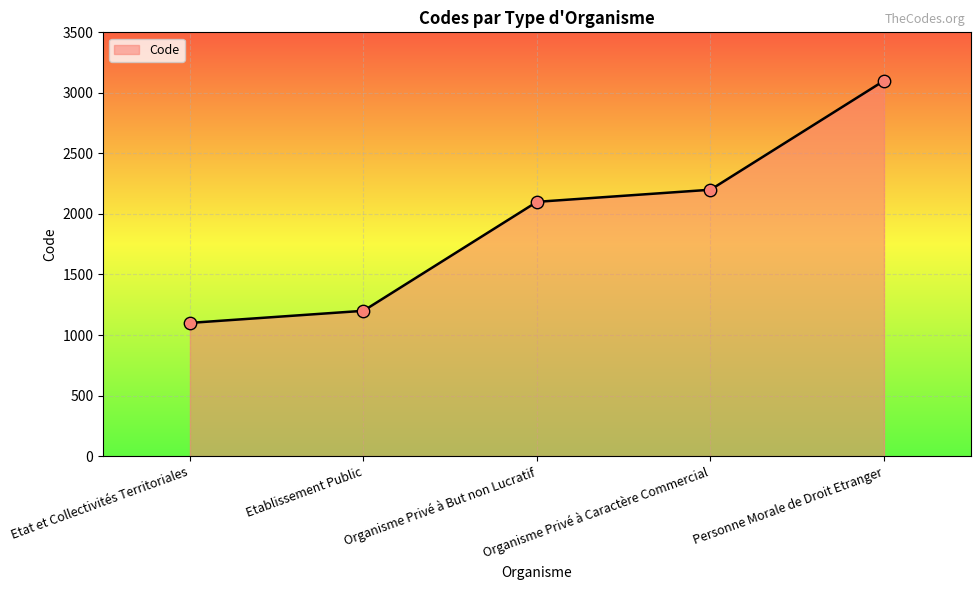

What is the change in value from Etablissement Public to Personne Morale de Droit Etranger?

+1900